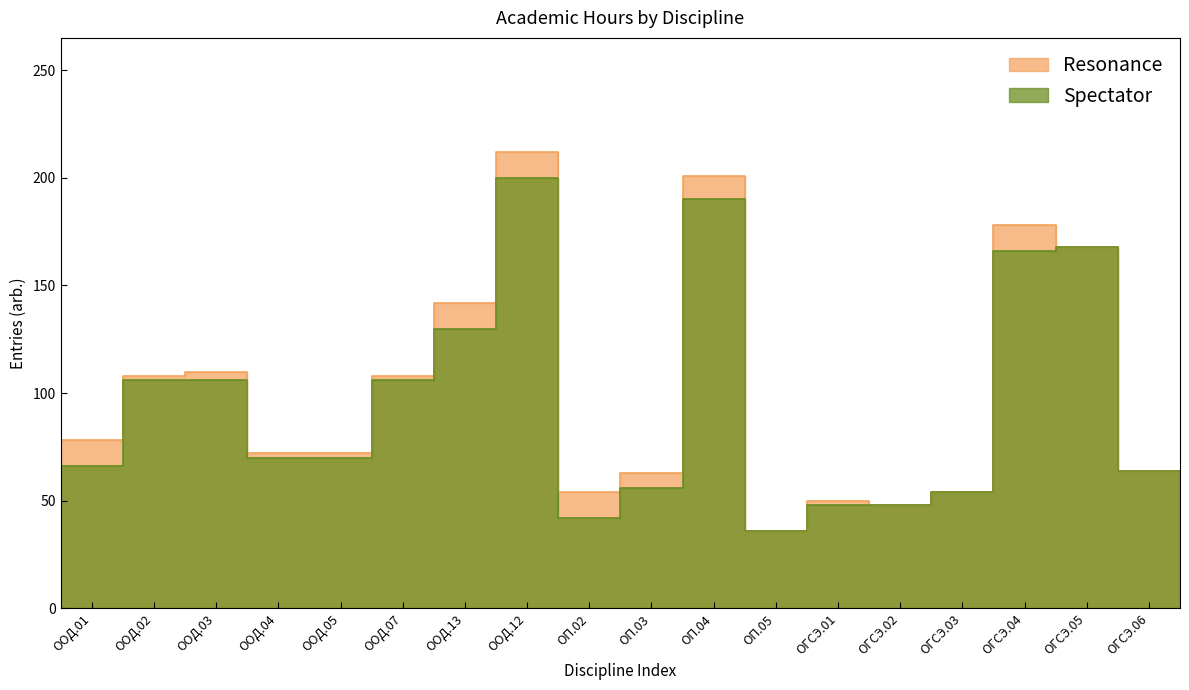

What is the greatest value displayed?

212